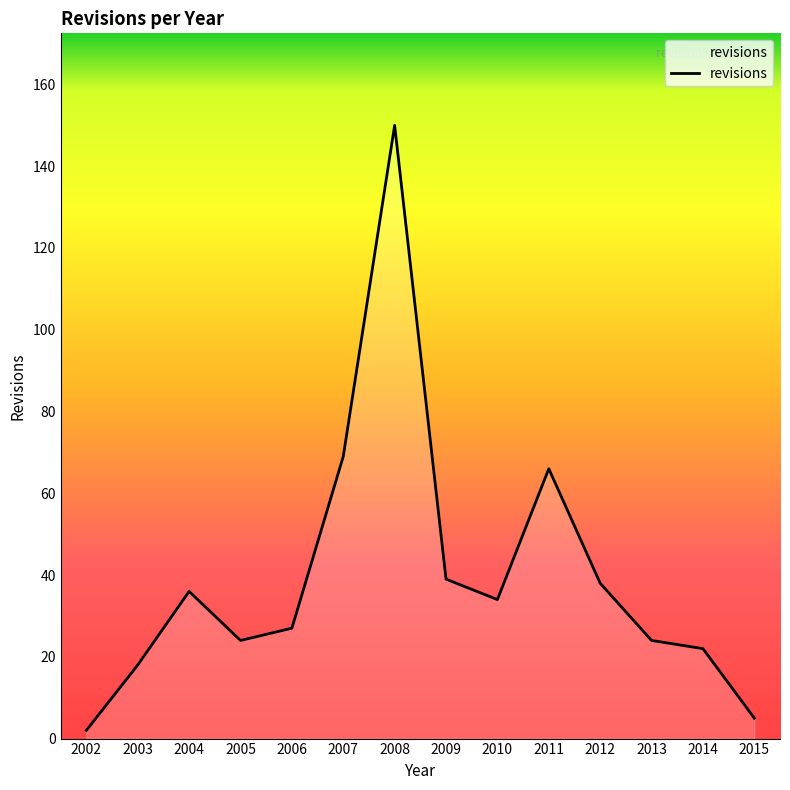

How many interior local valleys (lower than both neighbors) does the data have?

2